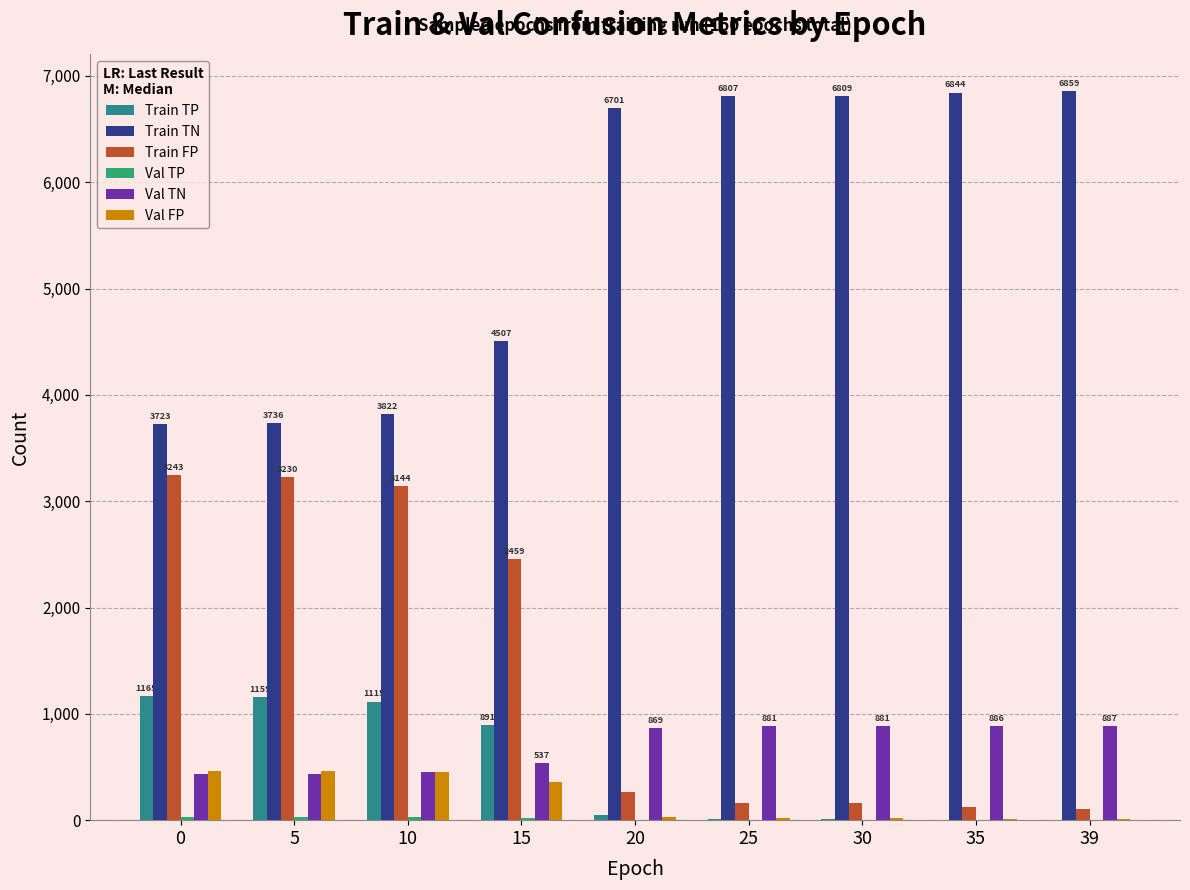

At which label is Train TN closest to 5291?

15